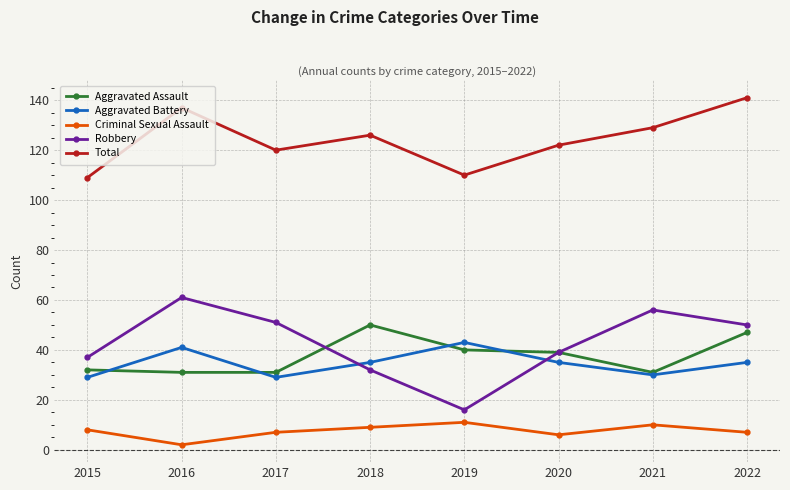

True or false: Criminal Sexual Assault and Robbery cross at least once.

False